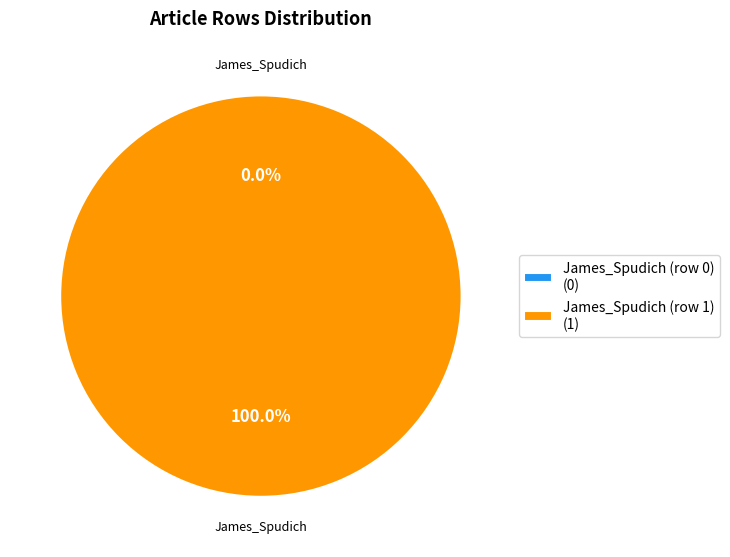

Combined, do James_Spudich (row 0) and James_Spudich (row 1) account for over 50%?

Yes